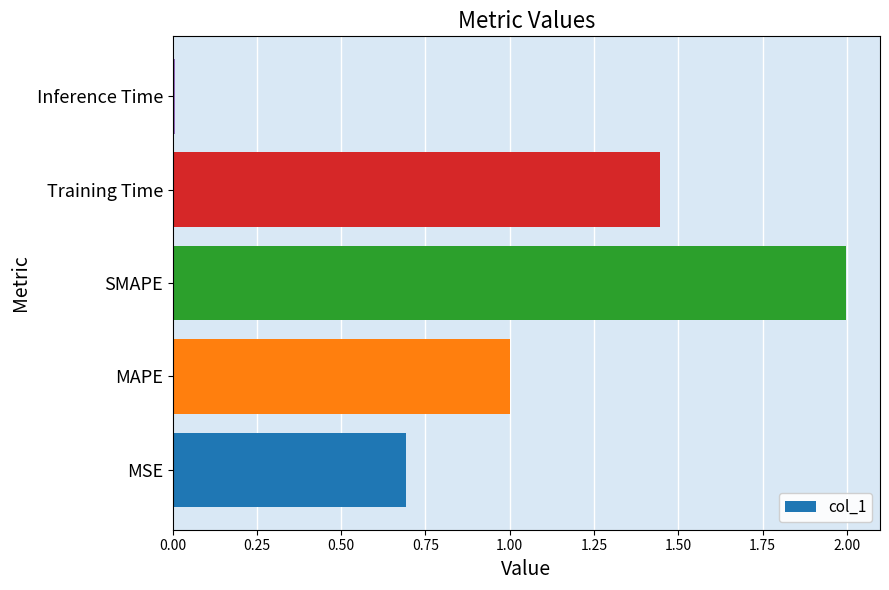

What is the difference between the second highest and second lowest values?

0.8